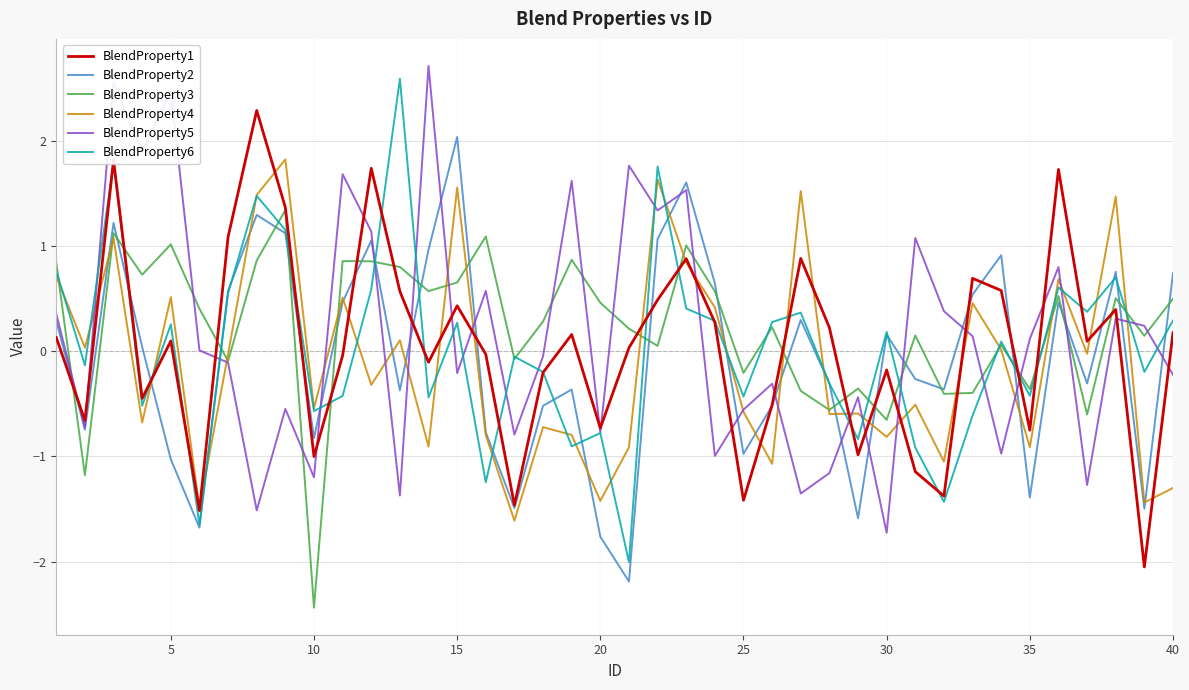

How many lines are shown in the chart?

6